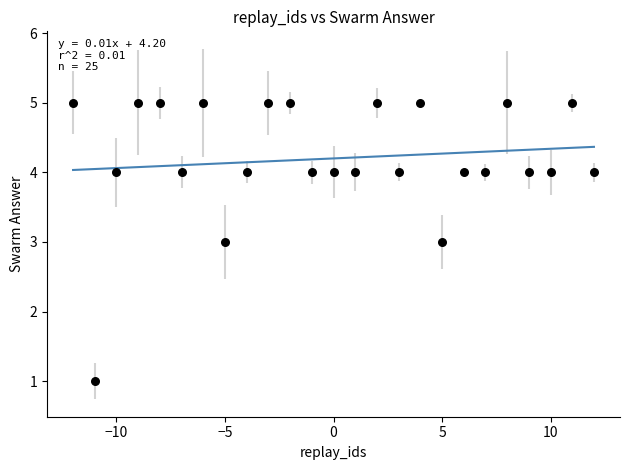

What is the range of Y values (max minus min)?

4